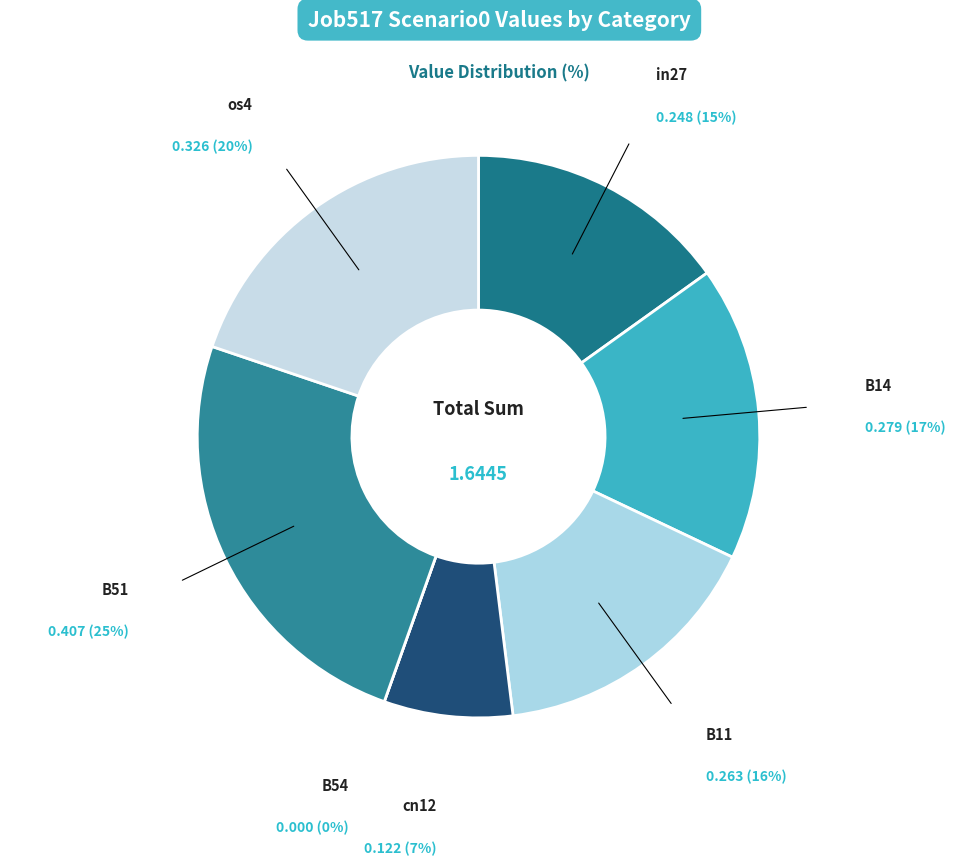

Does any single category account for the majority?

No